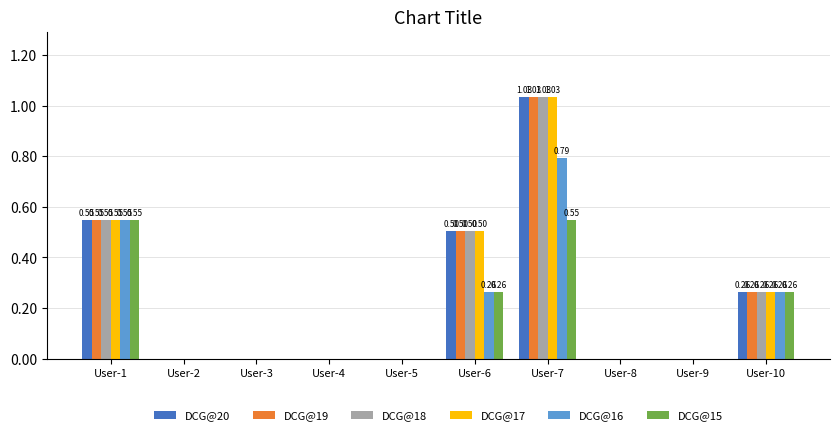

What is the sum of all DCG@15 values?

1.6